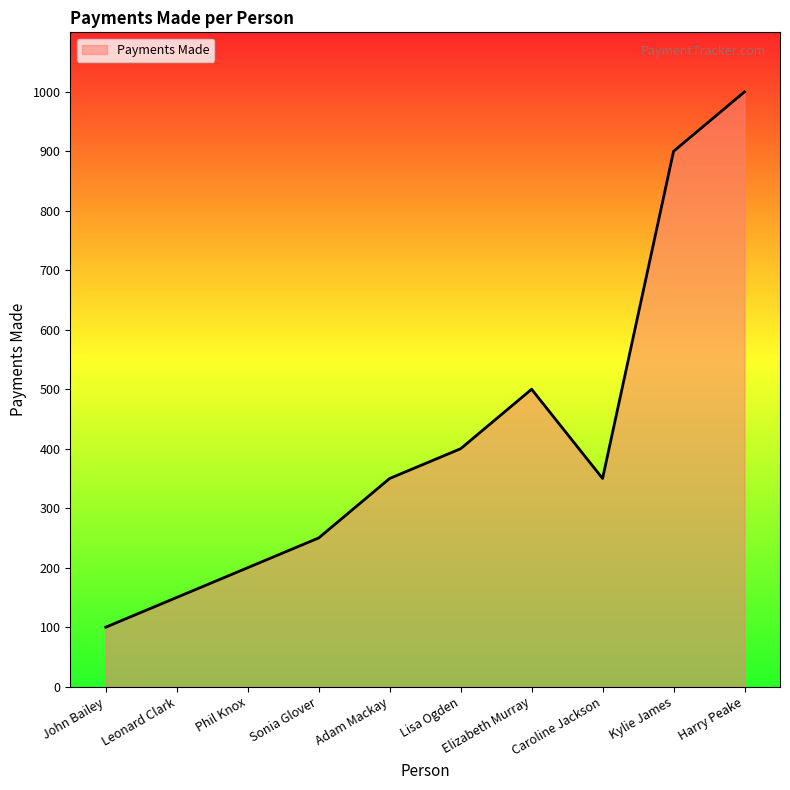

How many distinct data groups are displayed?

1